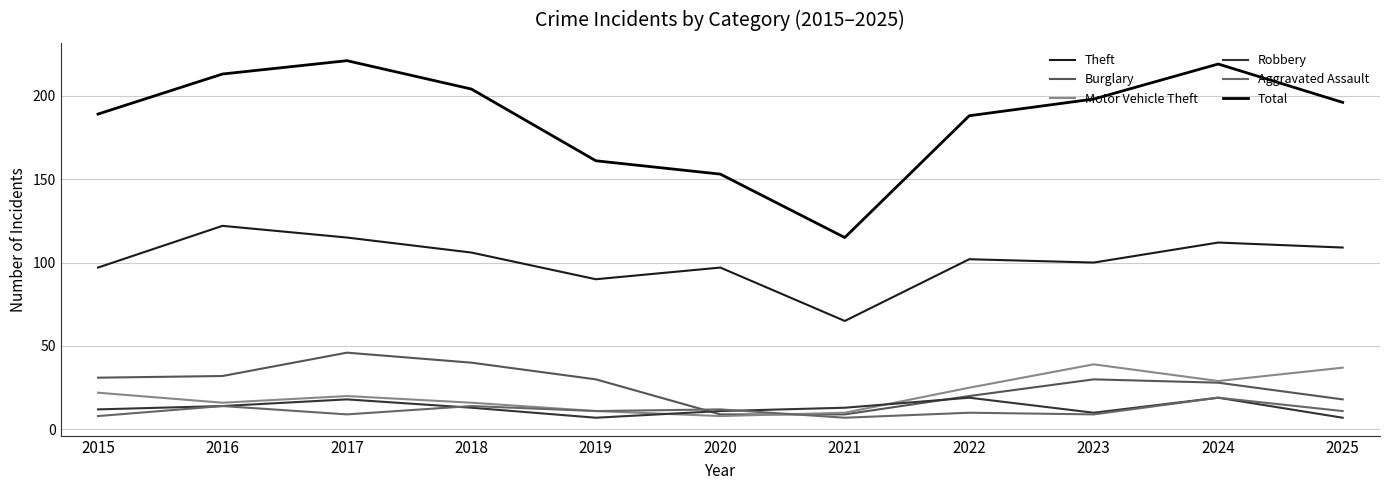

What value does the Burglary series have at 2016, to the nearest 5?

30